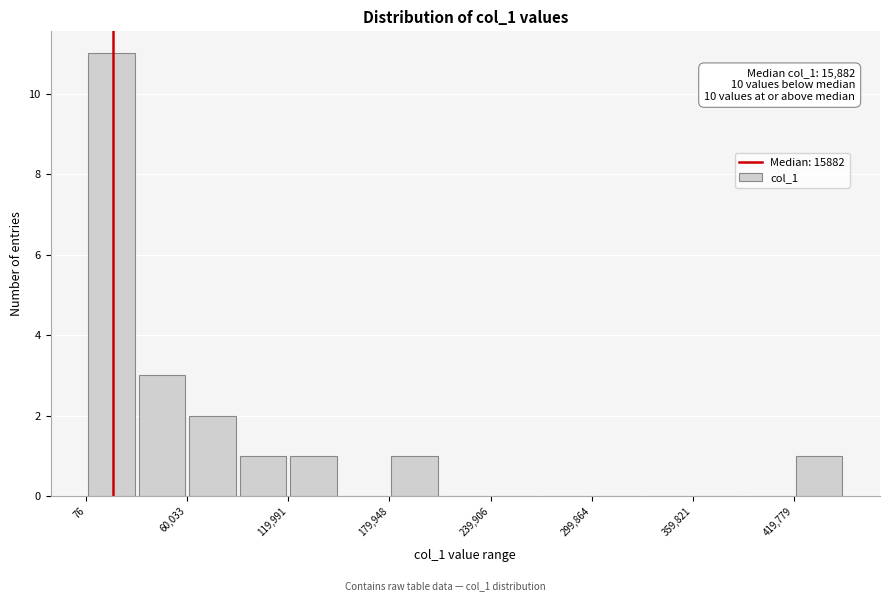

Around what value on the x-axis is the tallest bar? Give the approximate position of its centre, as read against the axis.

20000